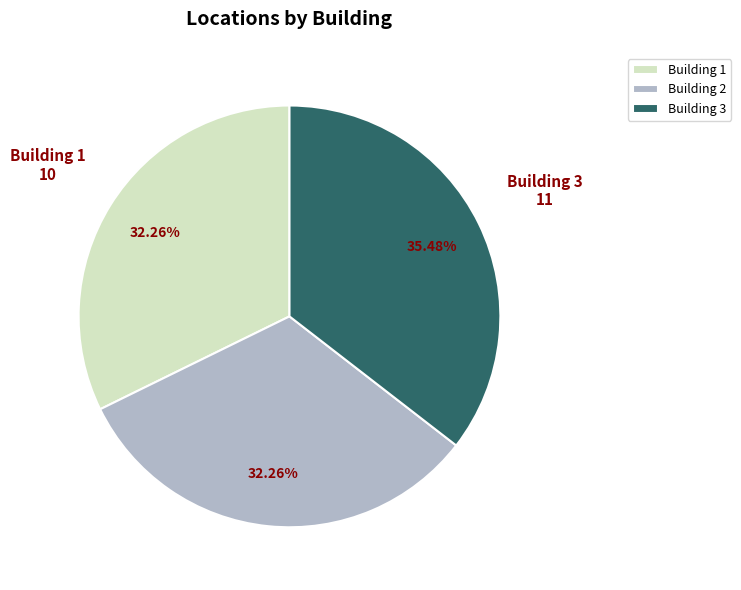

Is Building 3 the majority of the pie?

No